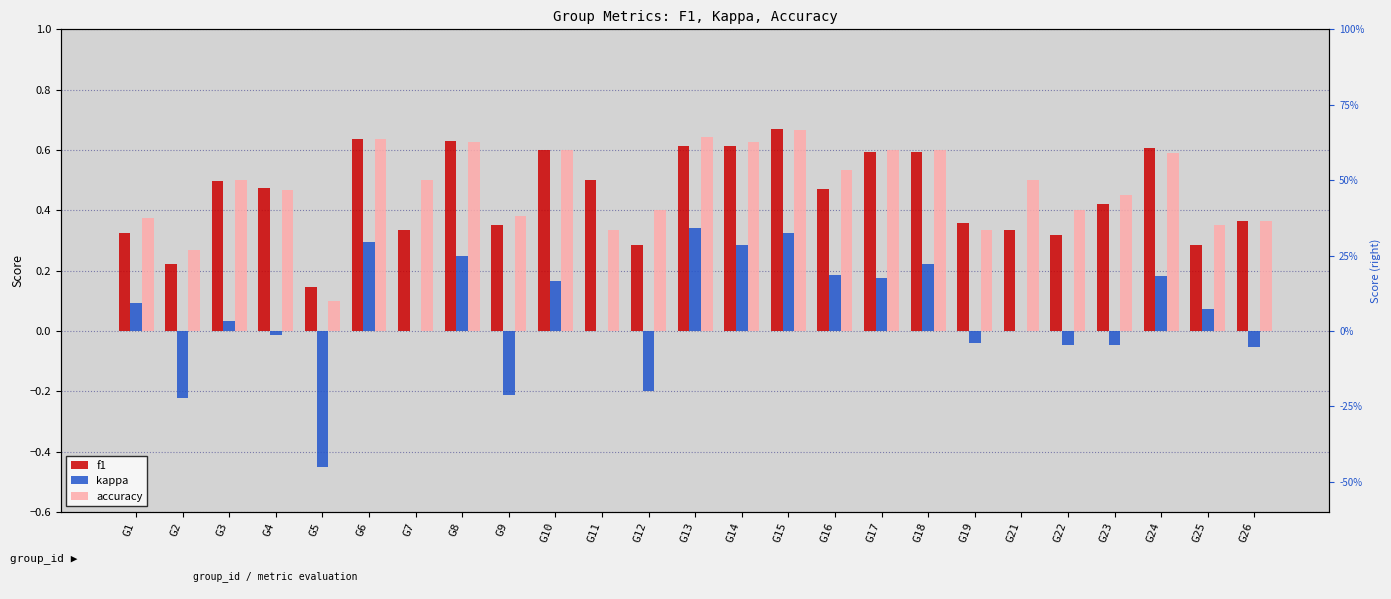

What is the difference between the kappa values at G2 and G26?

0.2